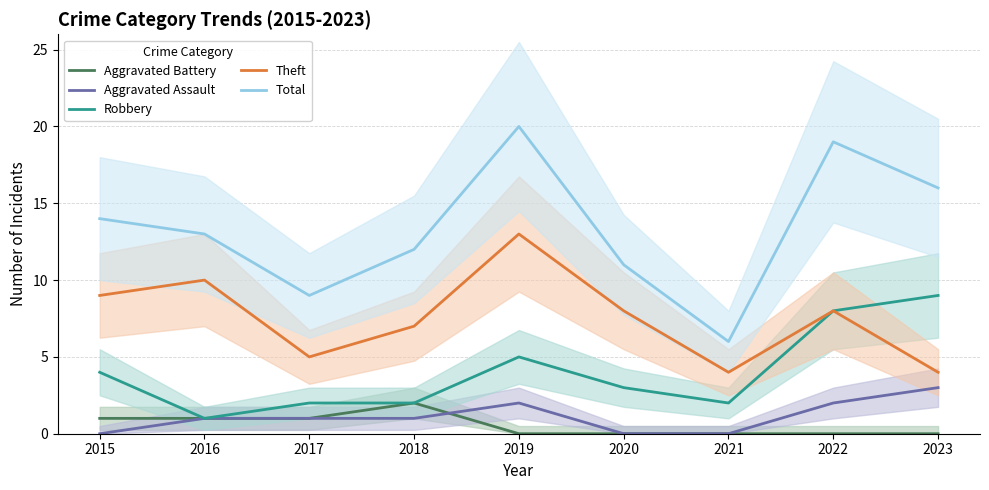

Does the chart have visible grid lines?

Yes